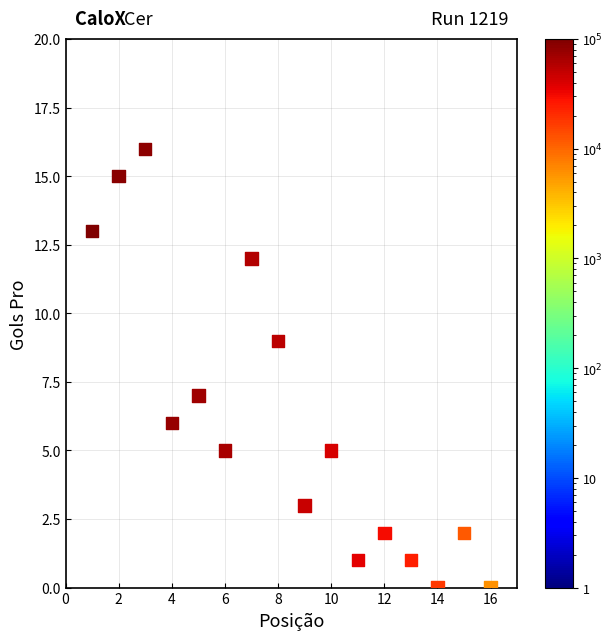

What is the range of Y values (max minus min)?

16